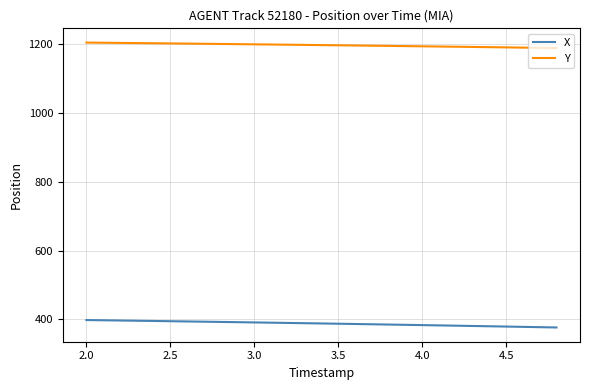

True or false: Y and X intersect in this chart.

False